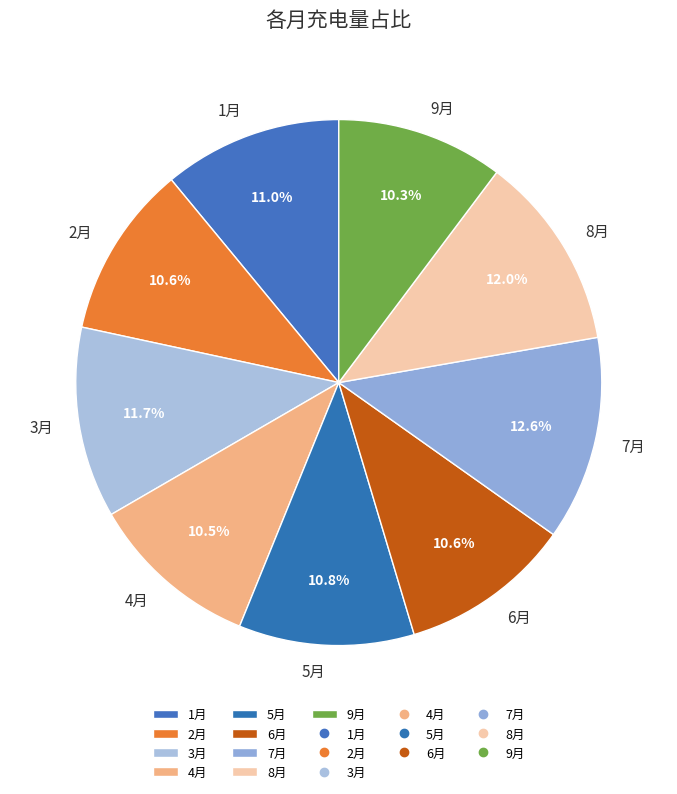

What is the ratio of the value at 6月 to the value at 9月?

1.0